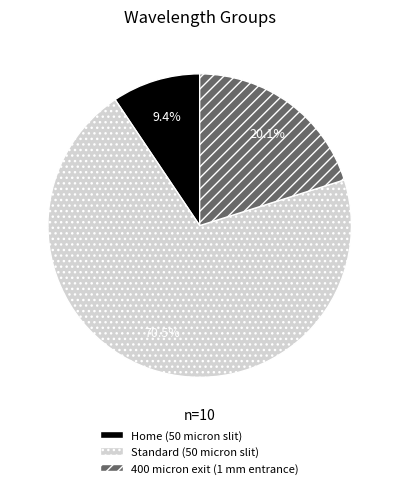

Approximately how many times larger is the value at 400 micron exit (1 mm entrance) compared to Home (50 micron slit)?

2.1